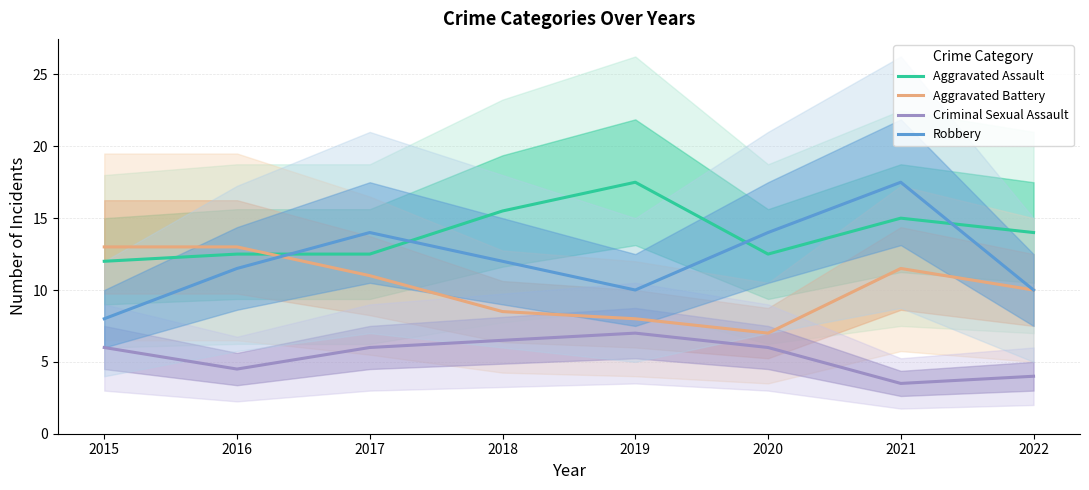

Is it true that Aggravated Assault equals 24.7 at 2021?

False